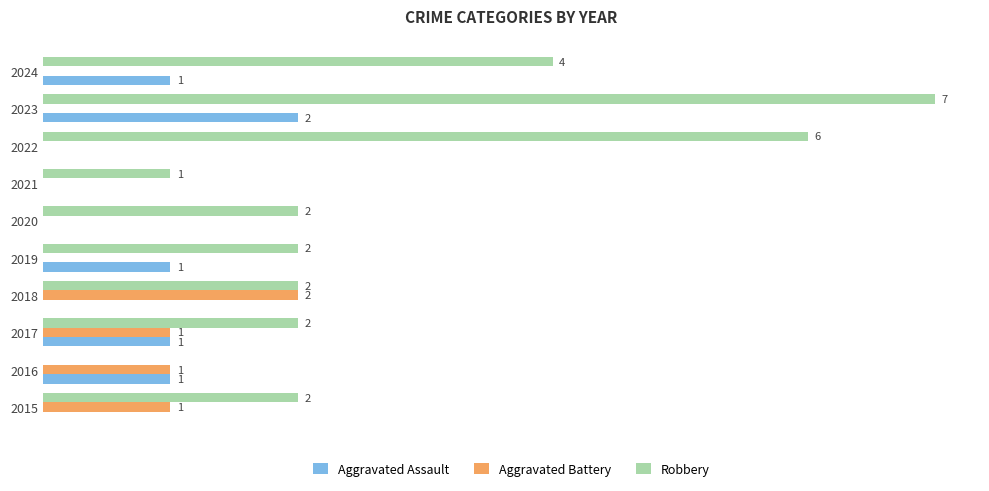

Which series changed the most between 2019 and 2020?

Aggravated Assault